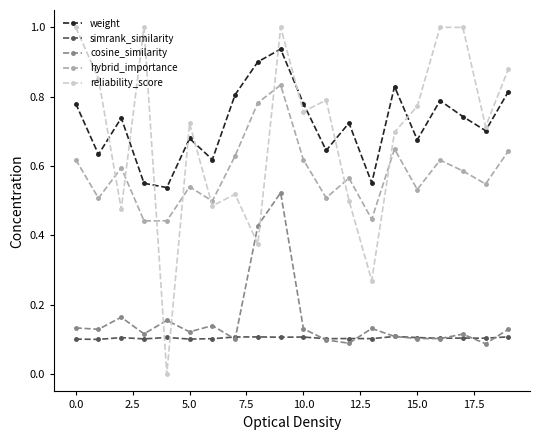

True or false: simrank_similarity and hybrid_importance cross at least once.

False